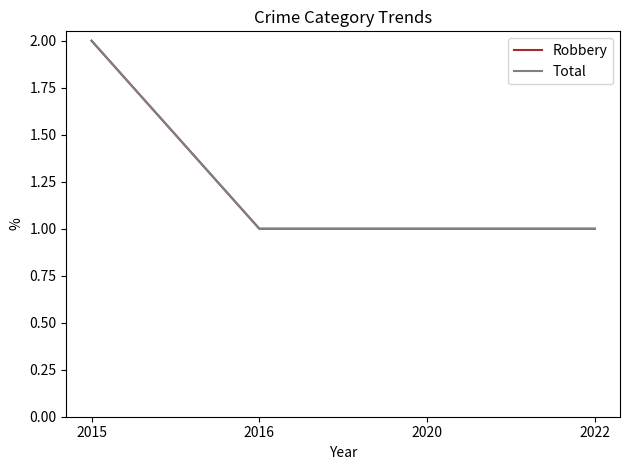

Does the chart display data point markers on the line(s)?

No